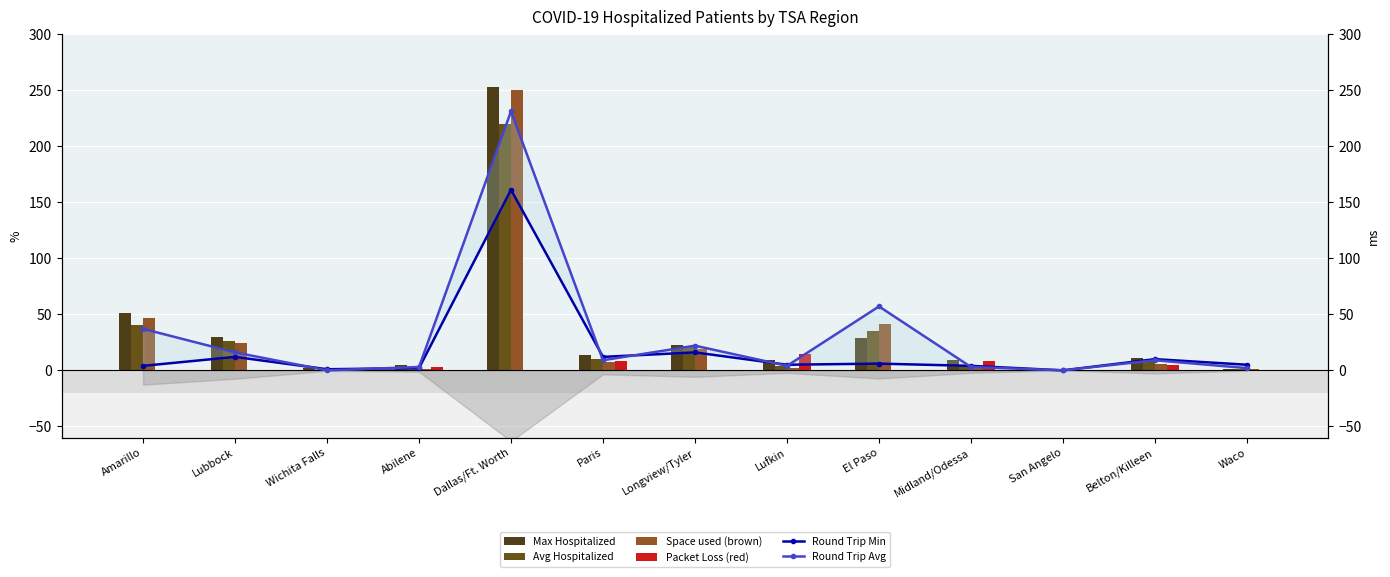

At which label does Packet Loss (red) reach its minimum?

Amarillo